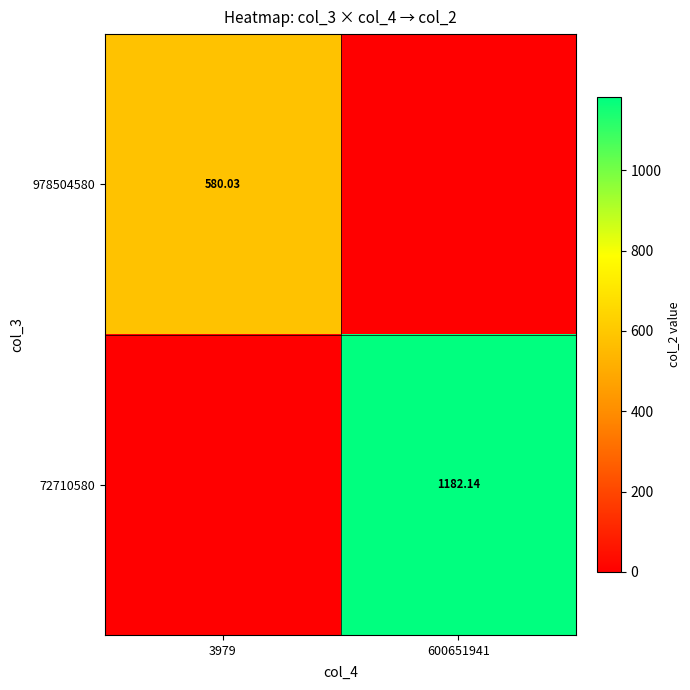

What is the total value across all series at 600651941?

1182.1